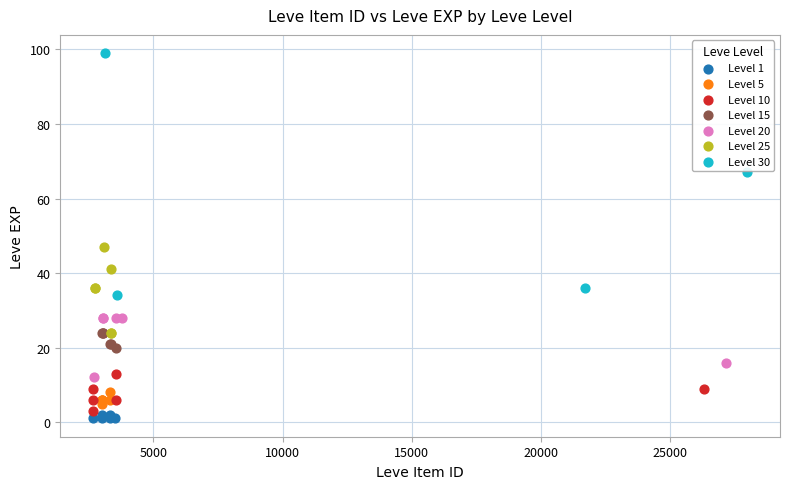

Which series reaches the maximum Y coordinate?

Level 30